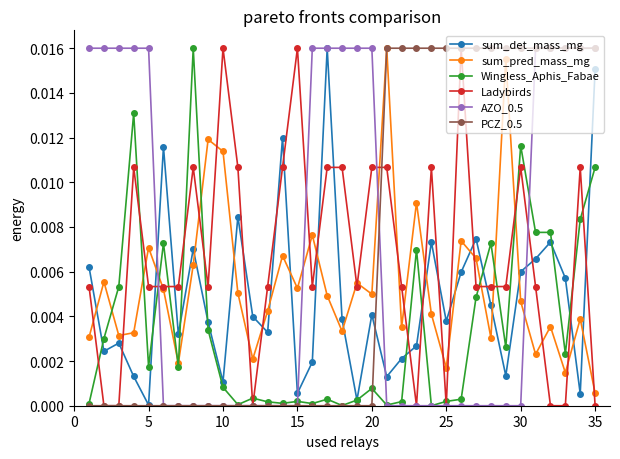

After their last crossing, which series has the higher values: sum_pred_mass_mg or AZO_0.5?

AZO_0.5